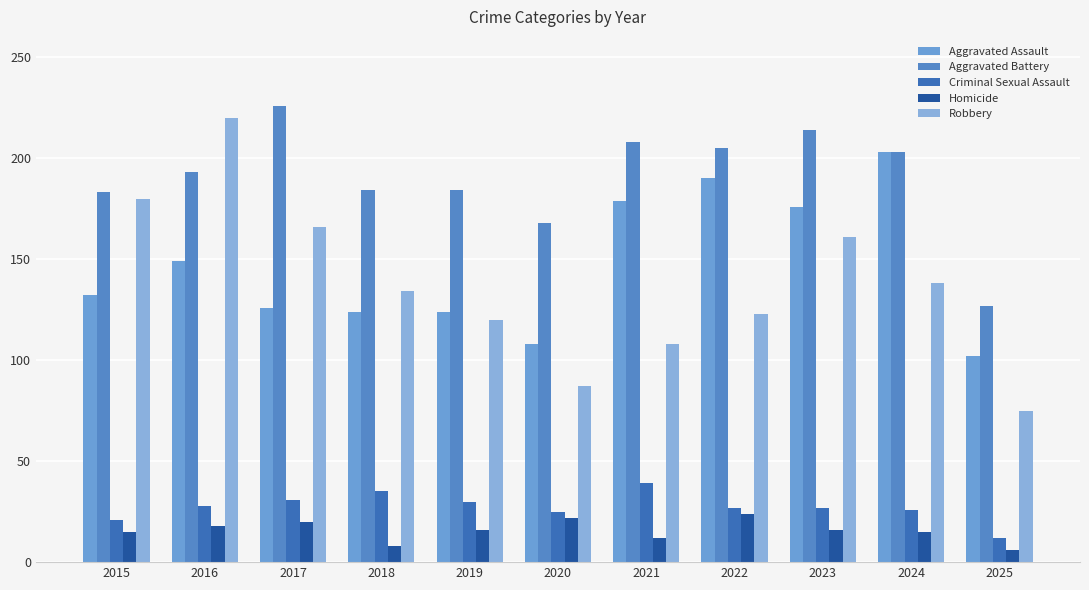

Which series has the largest range (max minus min)?

Robbery